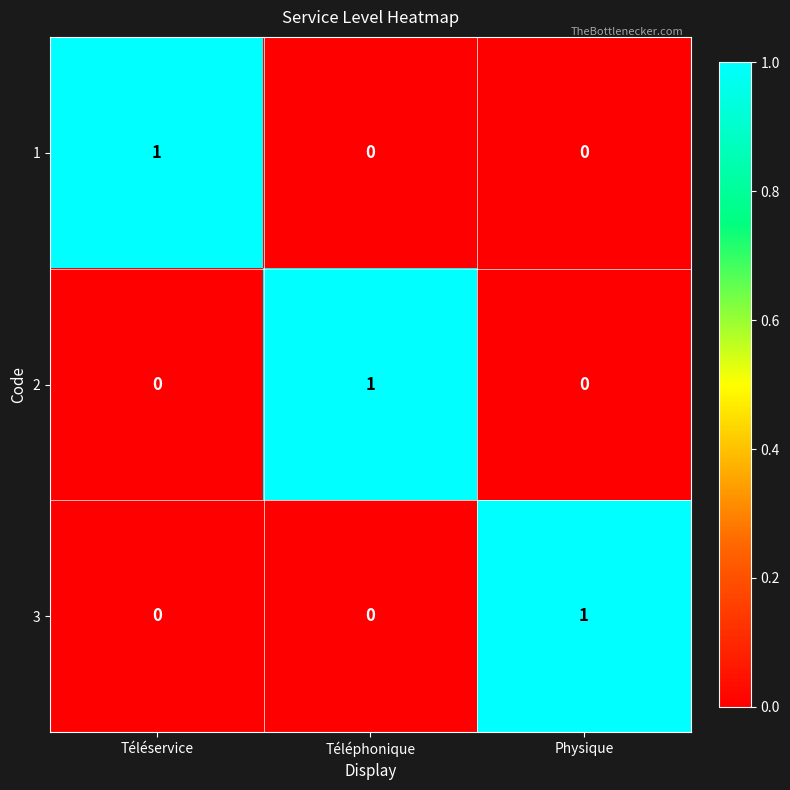

Count the 3 values in the range 0 to 1.

3